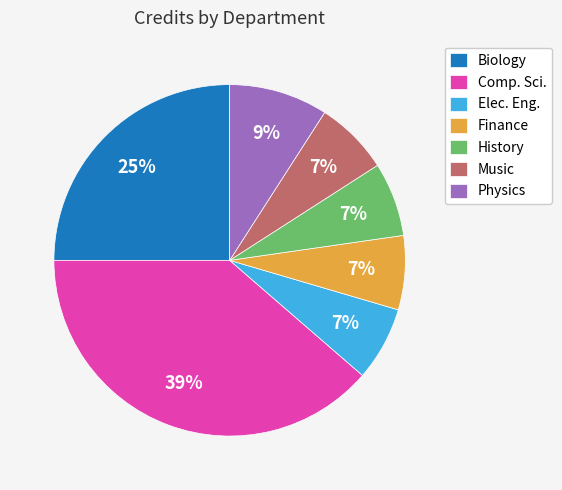

To the nearest percent, what is the average slice percentage?

14%